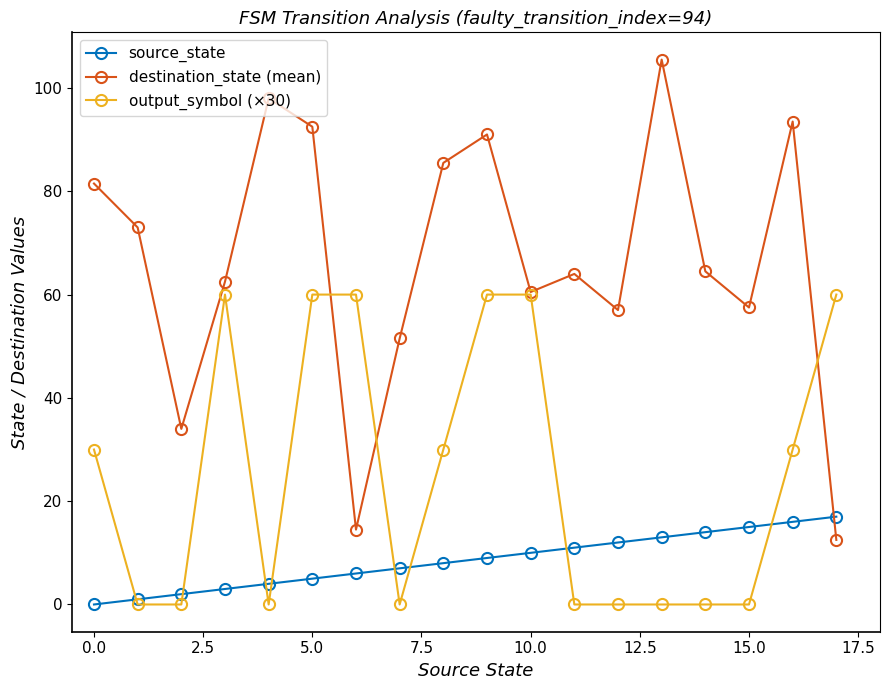

What is the greatest value displayed?

105.5